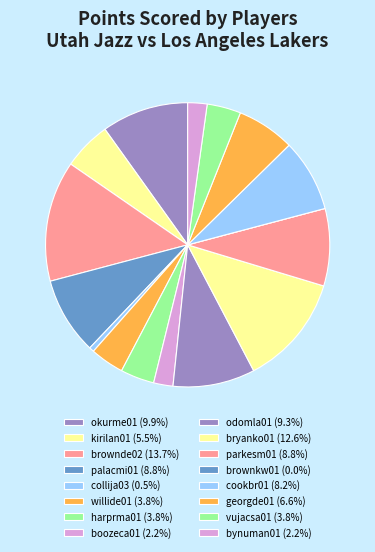

Count the number of slices in the pie.

16